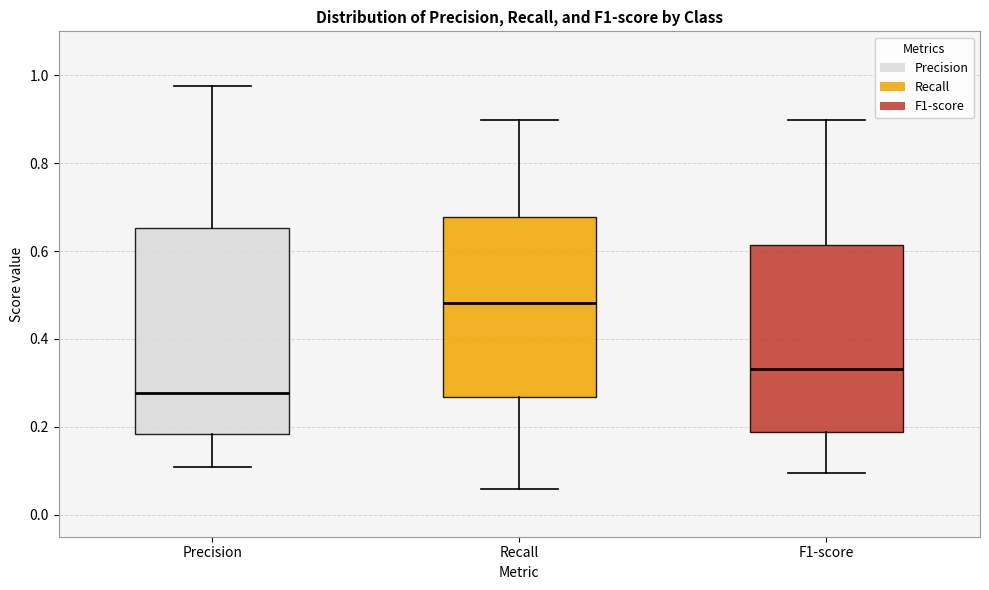

Reading left to right, transcribe this box plot: for each box, give where its median line is, the range the box spans, and where its two whiskers end, as read against the y-axis. The values are not printed on the chart, so give them approximately, as read against the axis.

Precision: median 0.28, box 0.18 to 0.66, whiskers 0.10 to 0.98
Recall: median 0.48, box 0.26 to 0.68, whiskers 0.06 to 0.90
F1-score: median 0.34, box 0.18 to 0.62, whiskers 0.10 to 0.90